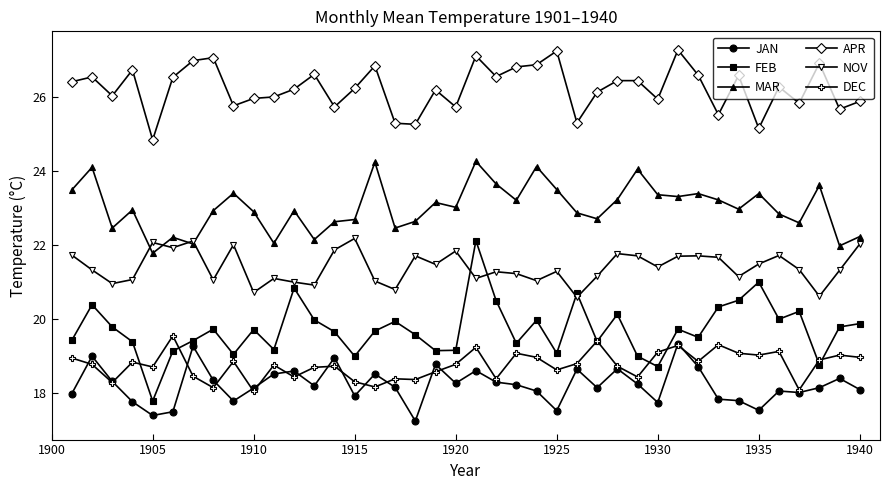

Which series has the largest range (max minus min)?

FEB